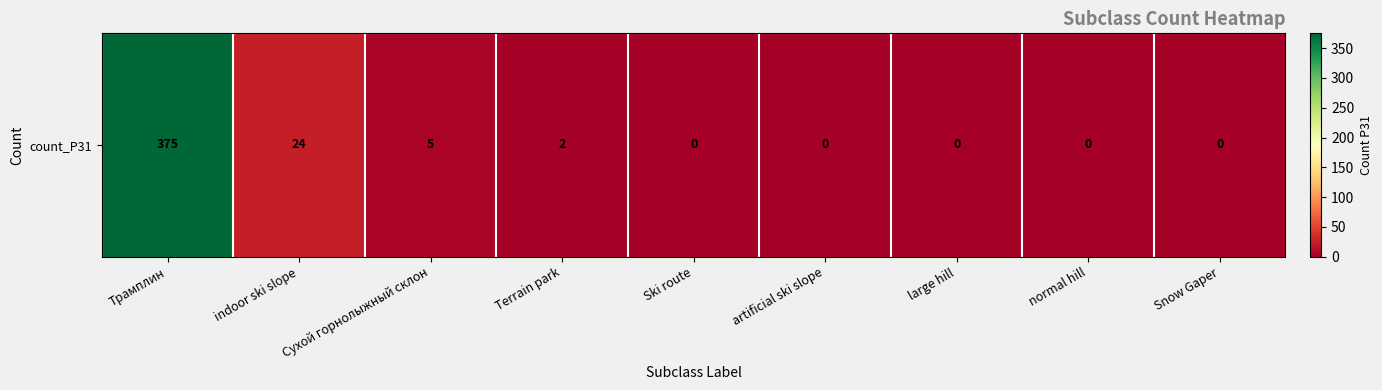

Reading left to right, extract all data points from this chart.

375	24	5	2	0	0	0	0	0